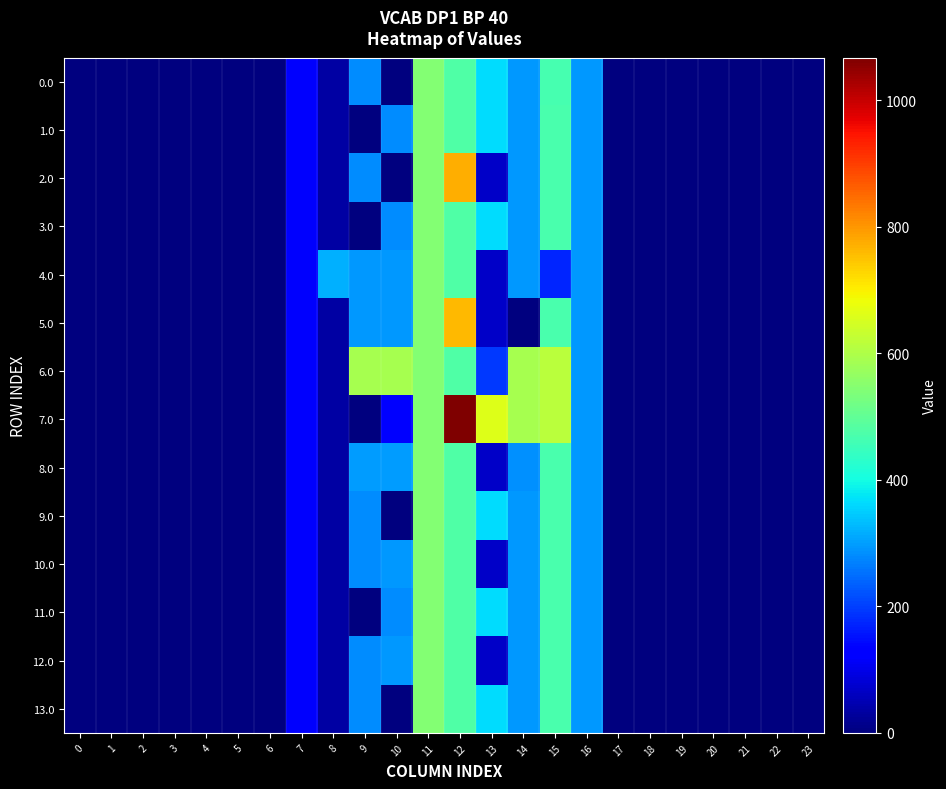

Rank the series at 11 from highest to lowest value.

0.0, 1.0, 2.0, 3.0, 4.0, 5.0, 6.0, 7.0, 8.0, 9.0, 10.0, 11.0, 12.0, 13.0